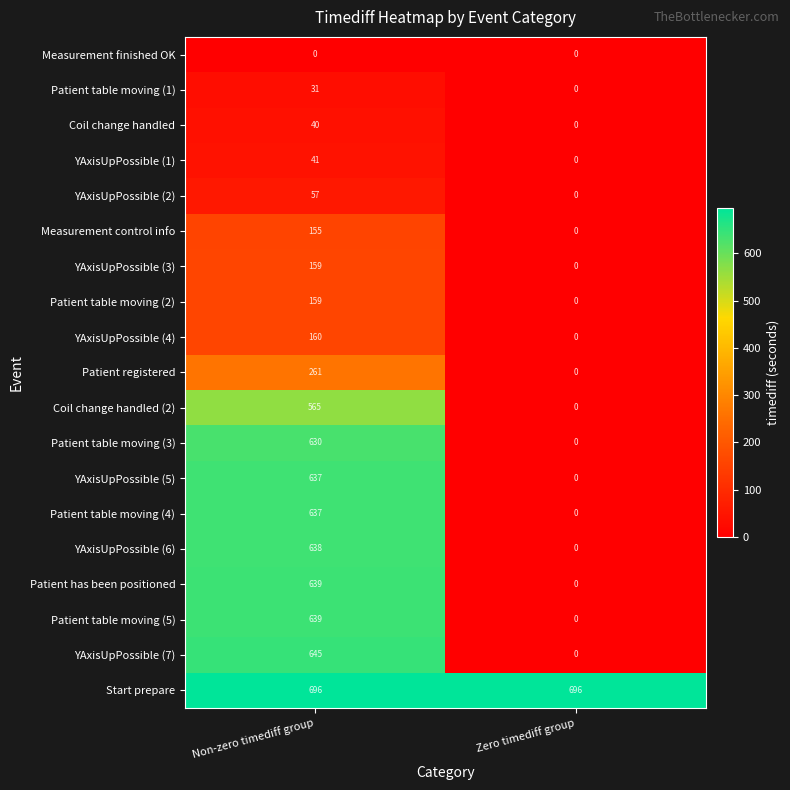

What is the highest value of the Measurement control info series?

155